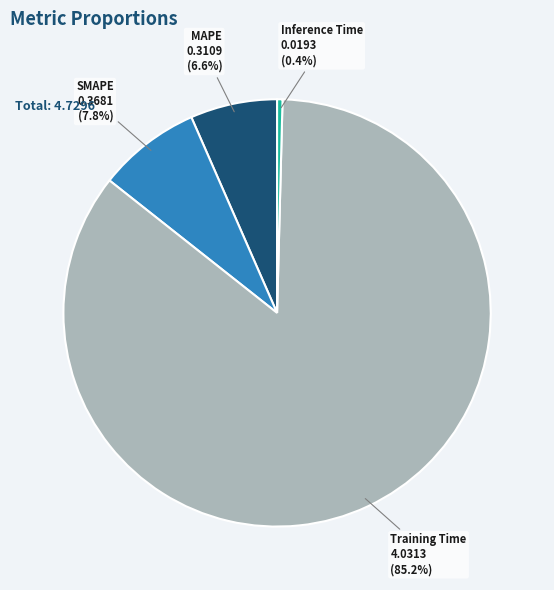

Between SMAPE and Training Time, which is larger?

Training Time